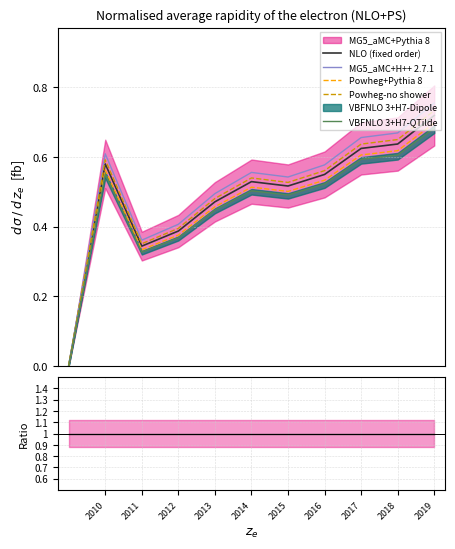

How many Powheg-no shower values are between 0 and 1?

11